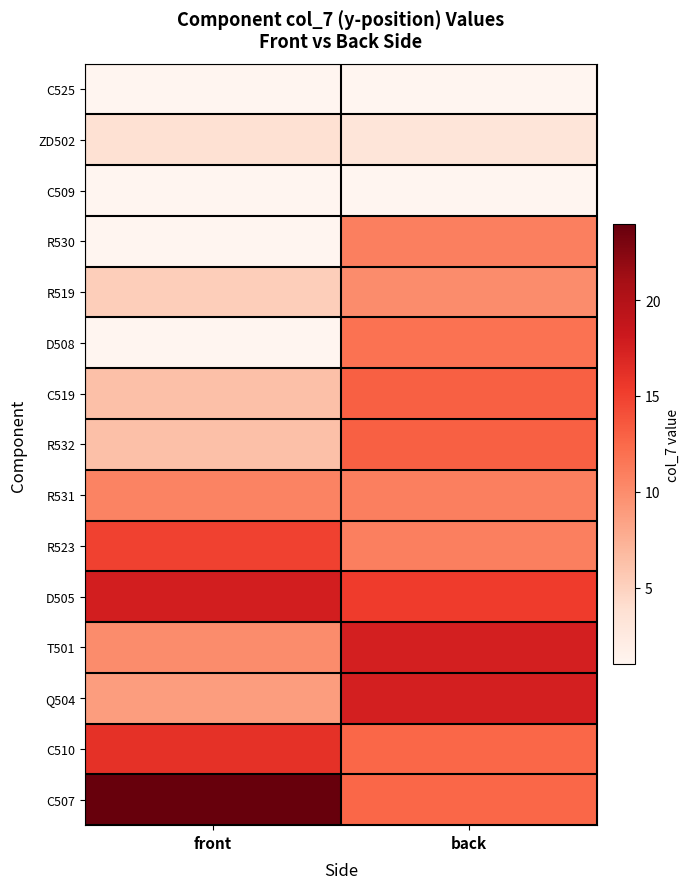

Which series has the widest spread of values?

C507